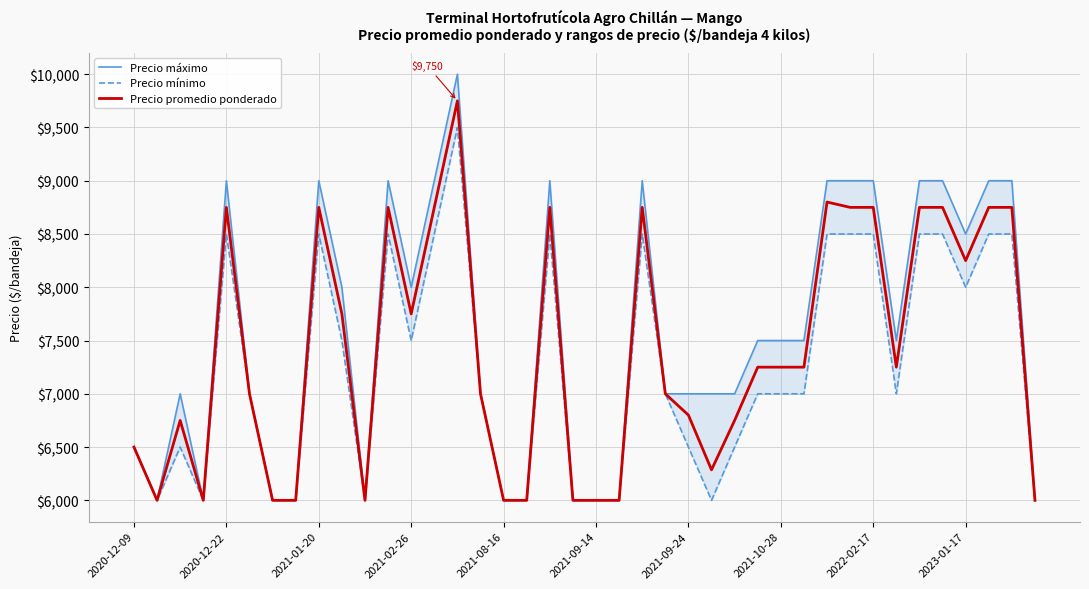

True or false: Precio mínimo and Precio máximo intersect in this chart.

False